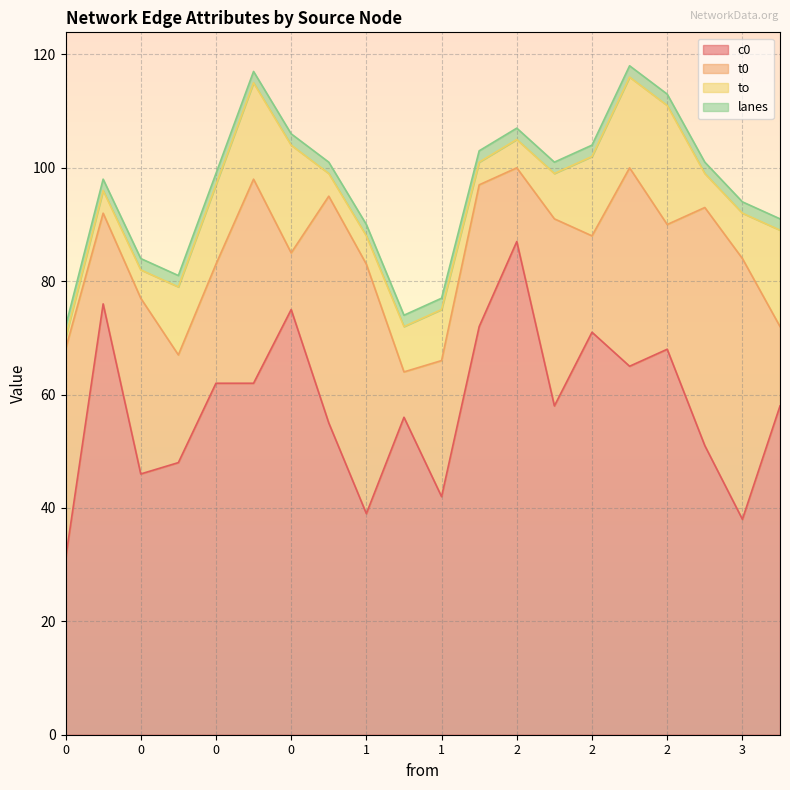

What is the difference between the highest and lowest values at 2?

70